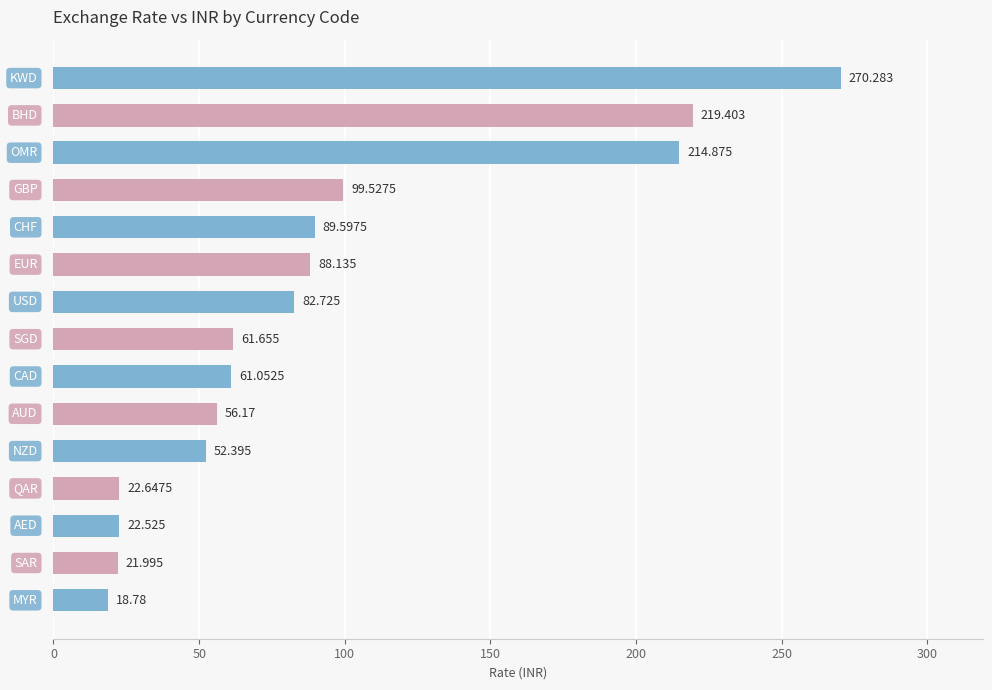

How many series are shown in this chart?

1